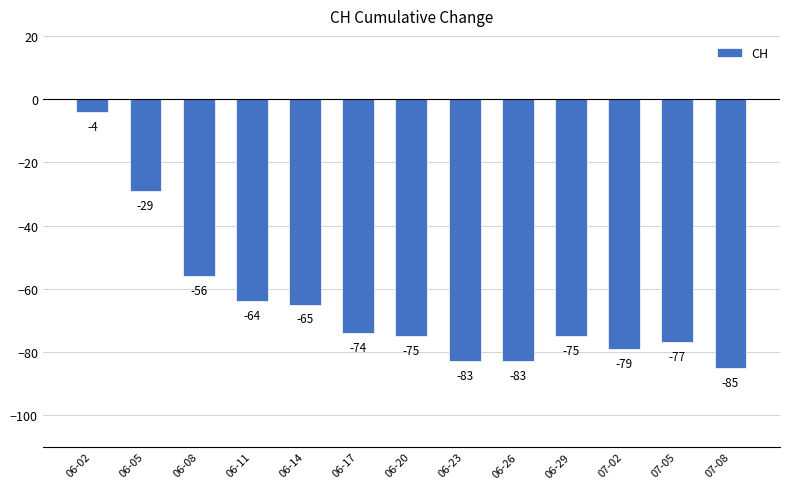

Reading right to left, extract all data points from this chart.

-85	-77	-79	-75	-83	-83	-75	-74	-65	-64	-56	-29	-4